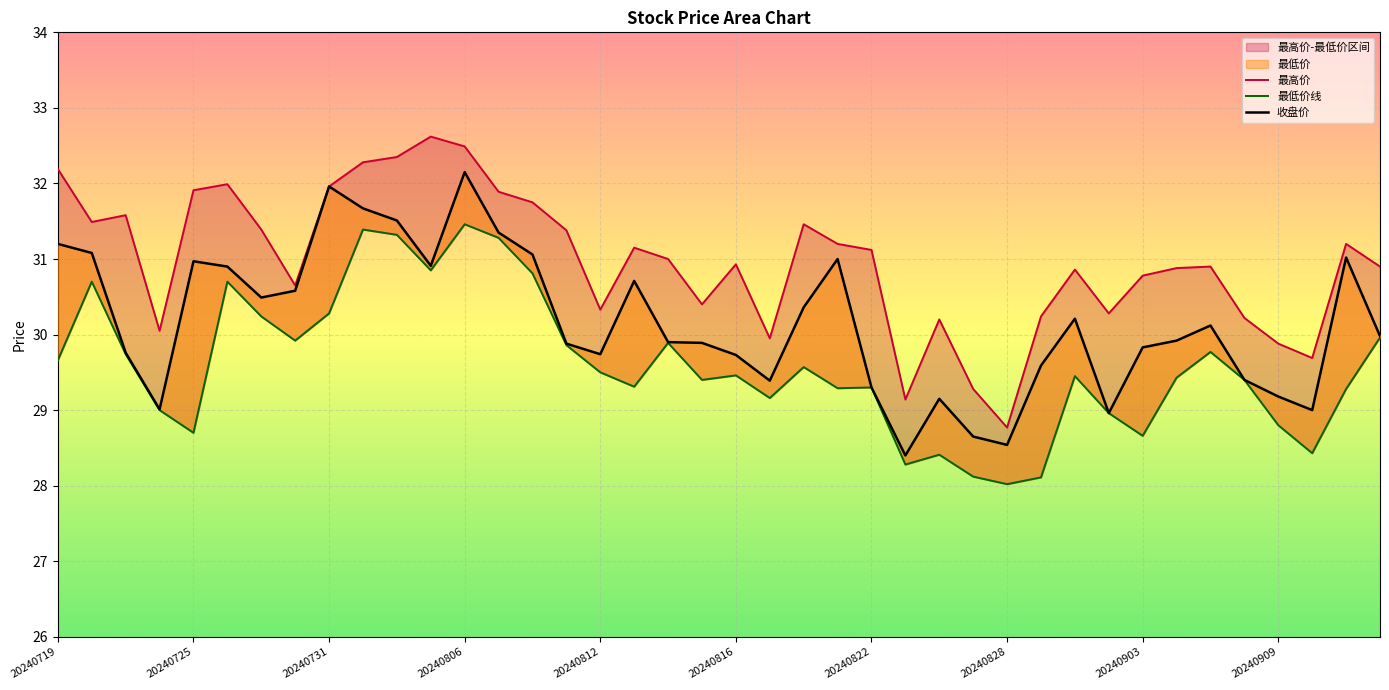

True or false: 收盘价 and 最高价 intersect in this chart.

False